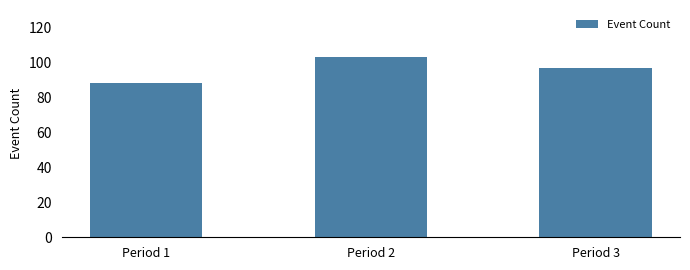

Reading left to right, transcribe all the data shown in this chart.

Period 1=88	Period 2=103	Period 3=97